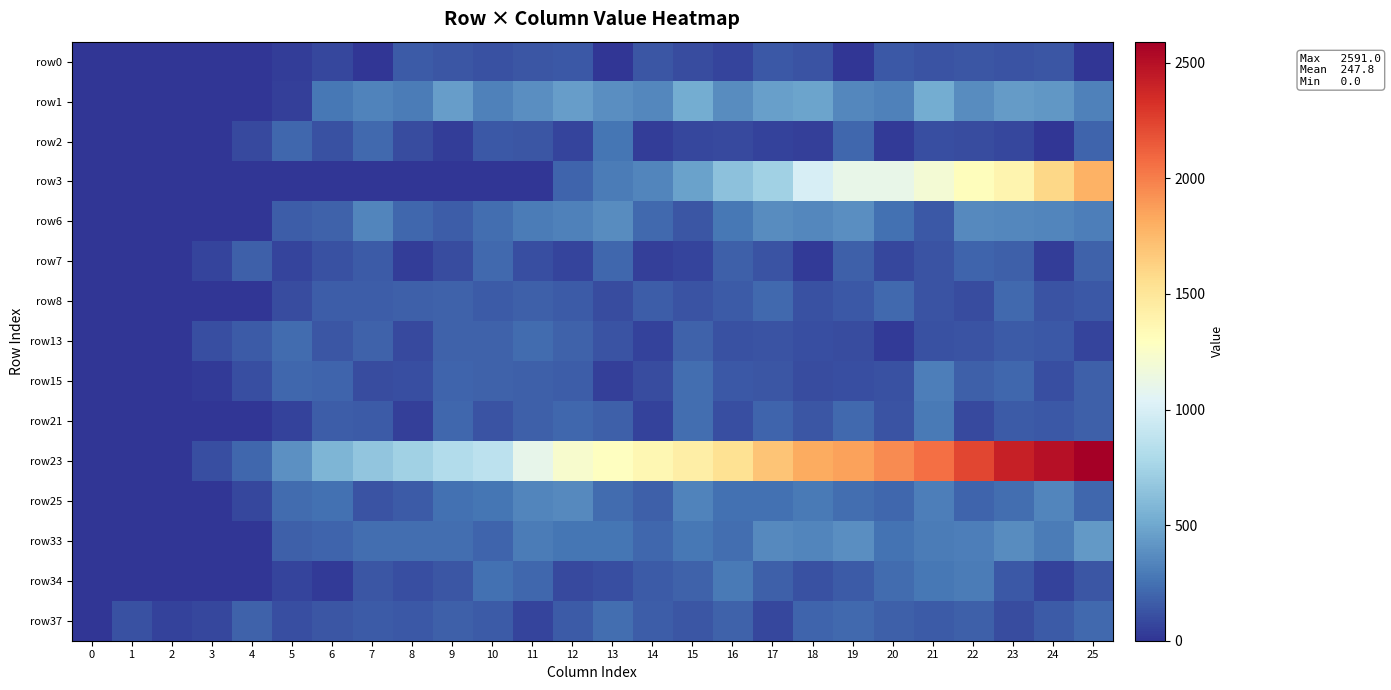

At how many categories does at least one series exceed 2363?

3